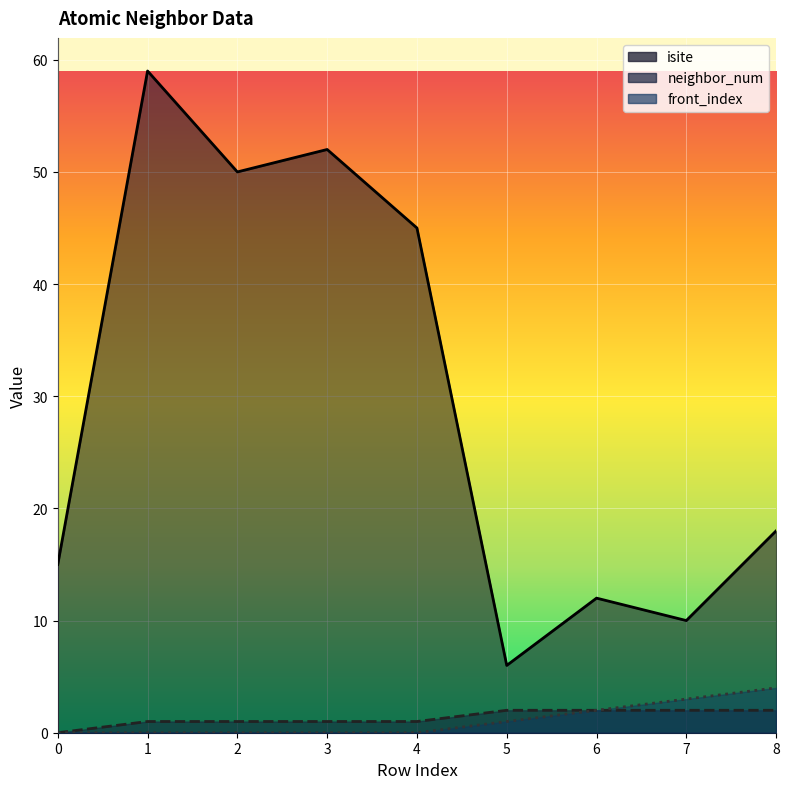

Reading left to right, what are all the values shown in this chart?

isite: 15	59	50	52	45	6	12	10	18
neighbor_num: 0	1	1	1	1	2	2	2	2
front_index: 0	0	0	0	0	1	2	3	4